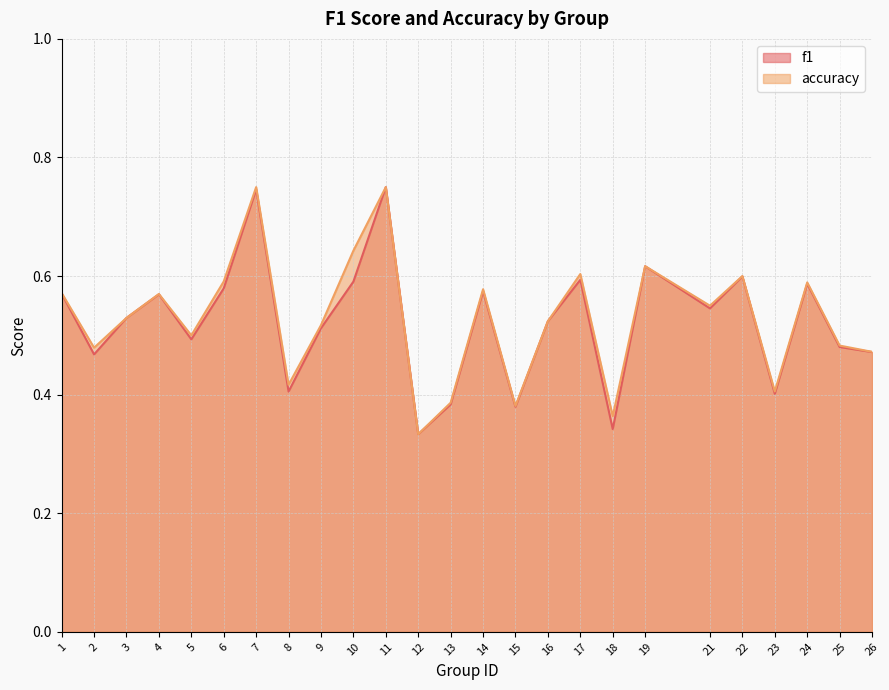

List the series in order of their peak value, highest first.

f1, accuracy